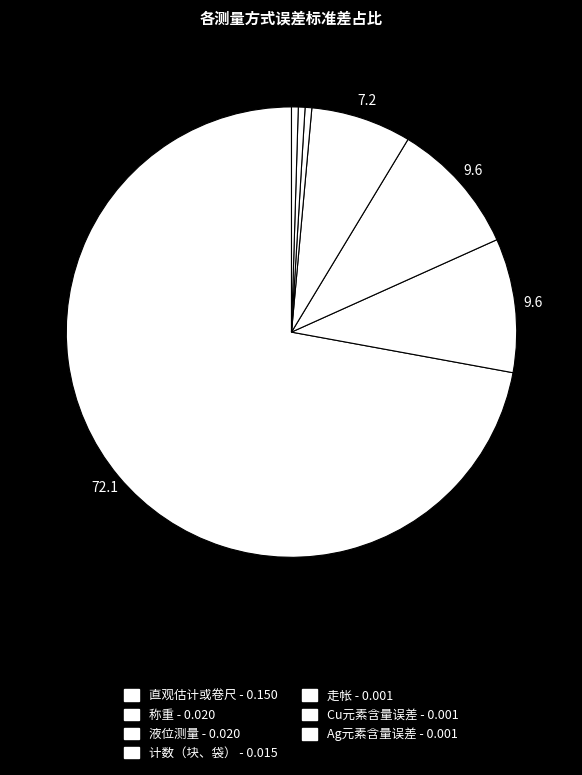

To the nearest percent, what portion does 称重 represent?

10%